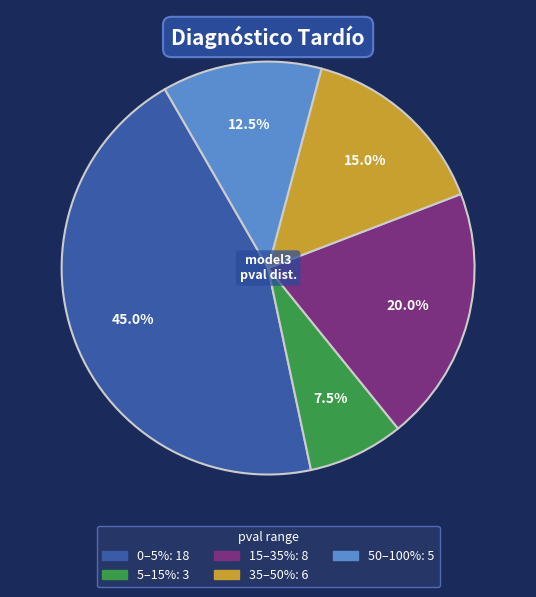

Is there a majority slice in this chart?

No